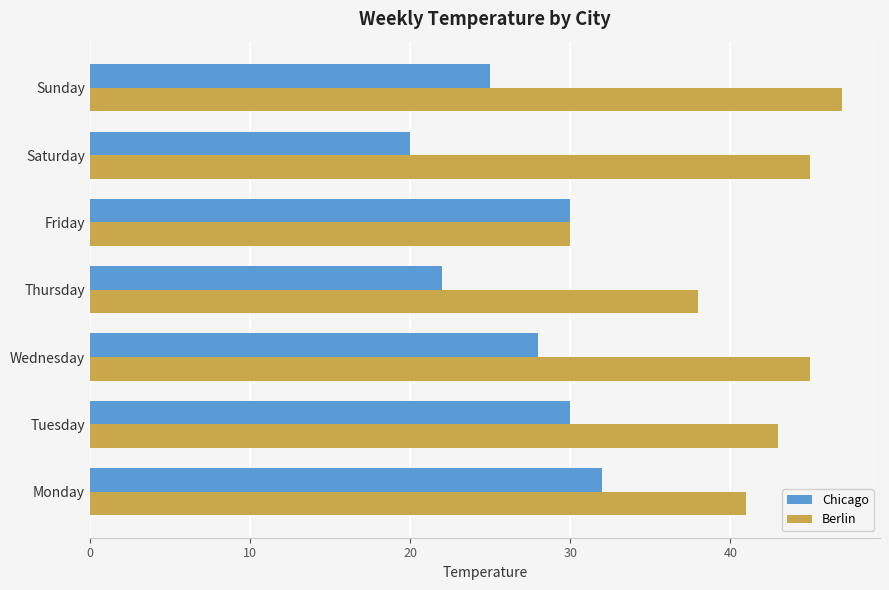

What is the minimum value shown in the chart?

20